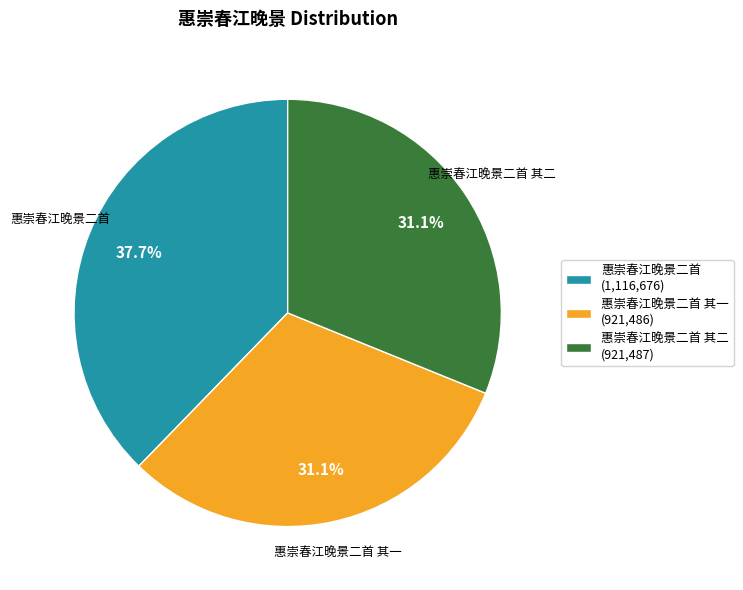

Between 惠崇春江晚景二首 其一 (921,486) and 惠崇春江晚景二首 (1,116,676), which is larger?

惠崇春江晚景二首 (1,116,676)